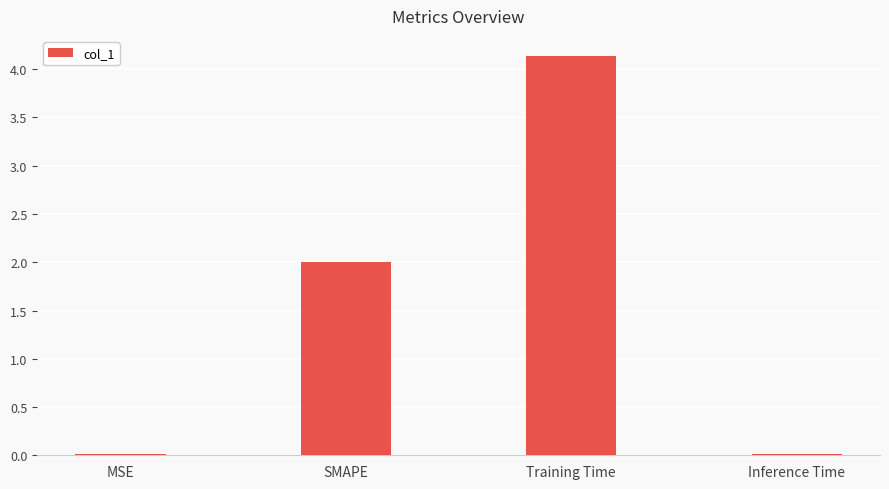

How many data points does each series have?

4